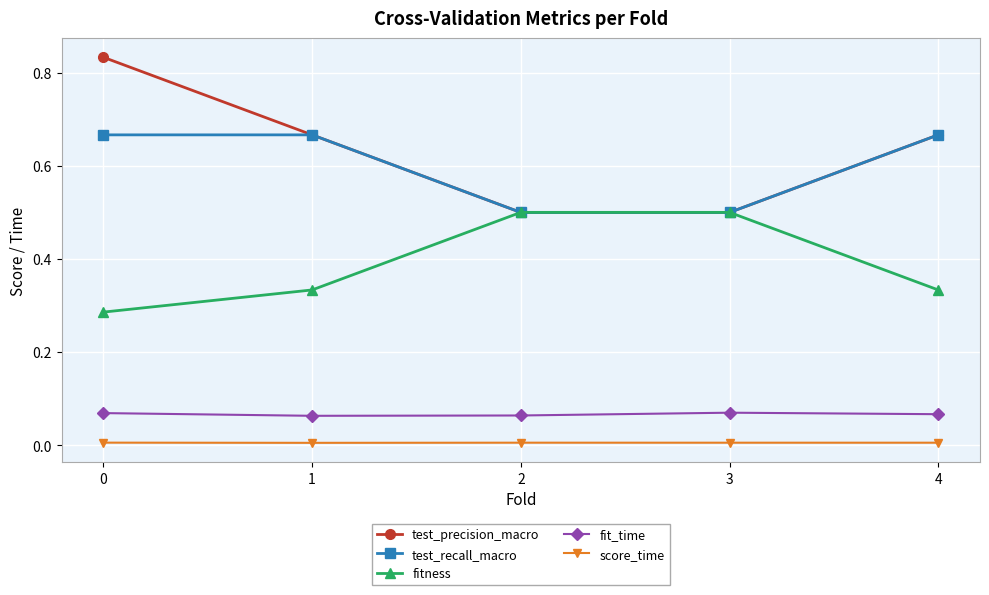

Which series has the largest range (max minus min)?

test_precision_macro